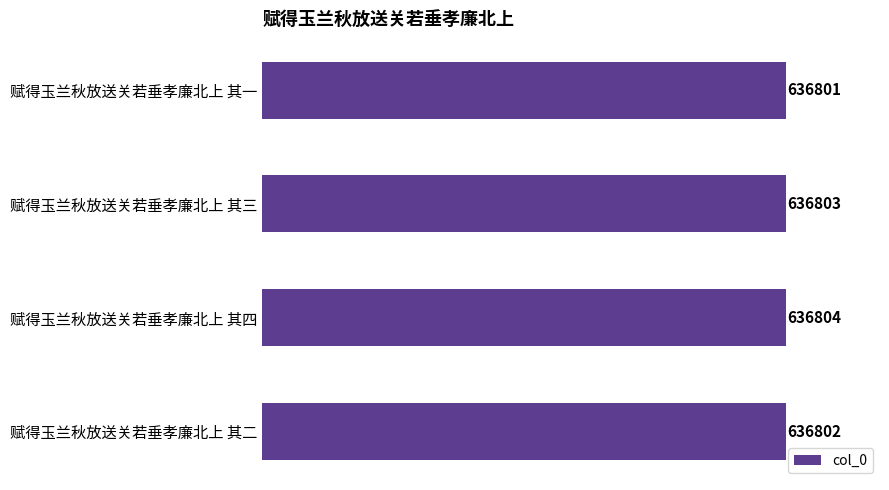

What is the approximate value at 赋得玉兰秋放送关若垂孝廉北上 其二?

636802